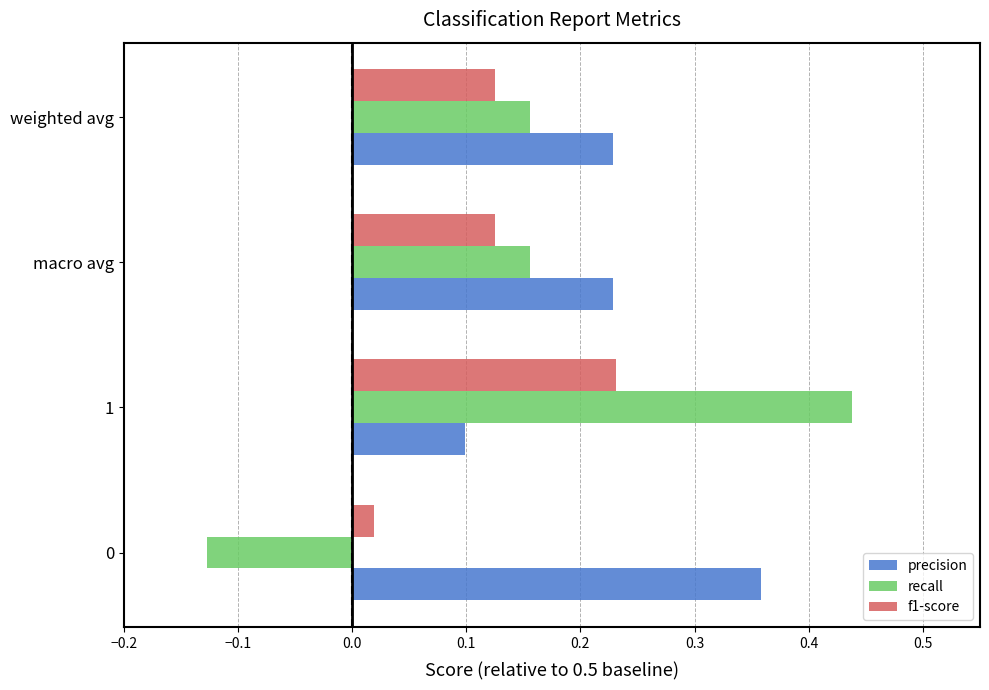

Rank the series by their maximum value, from highest to lowest.

recall, precision, f1-score